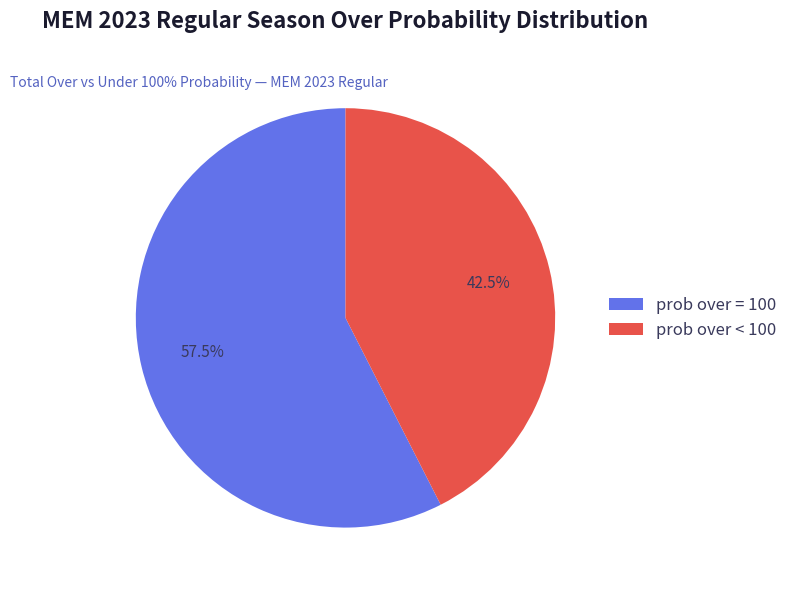

Is there a majority slice in this chart?

Yes